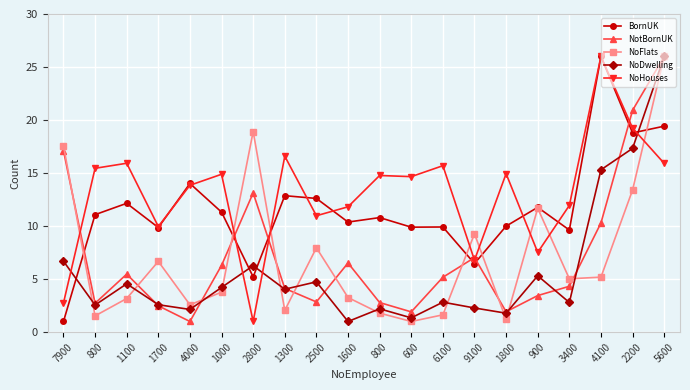

What is the sum of the NoFlats values at 800 and 2500?

9.7